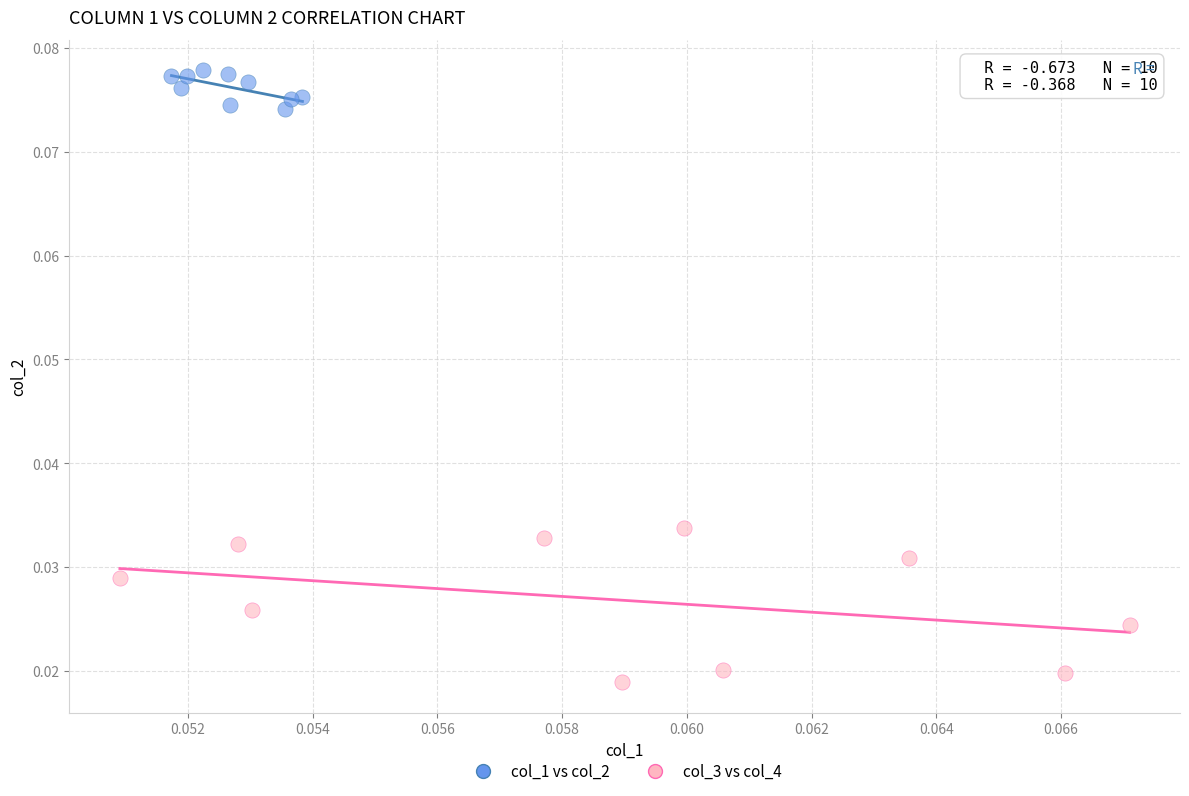

Which series has the largest Y range (max minus min)?

col_3 vs col_4